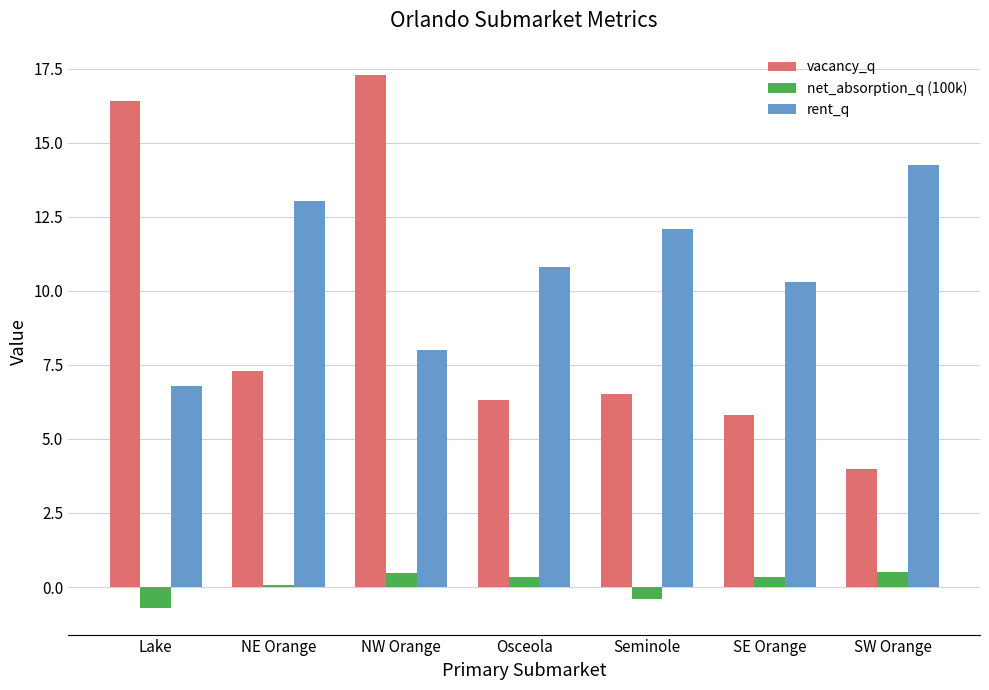

What is the highest value of the net_absorption_q (100k) series?

0.5